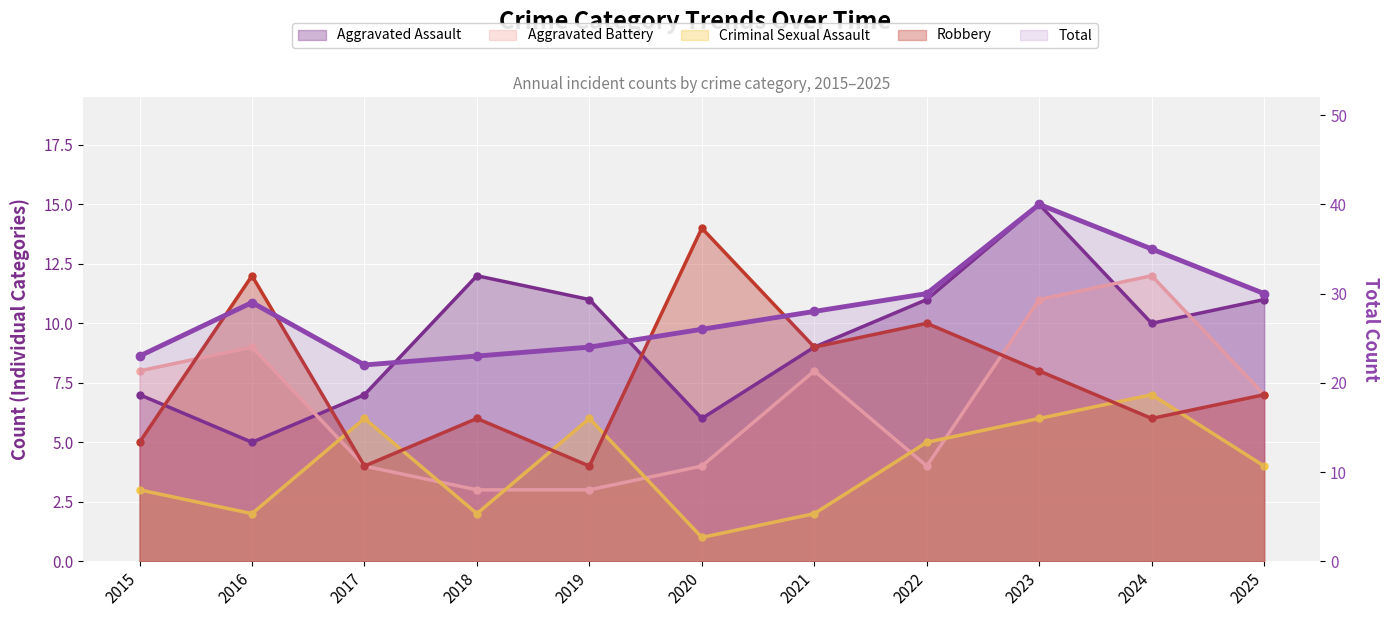

How many lines are shown in the chart?

5